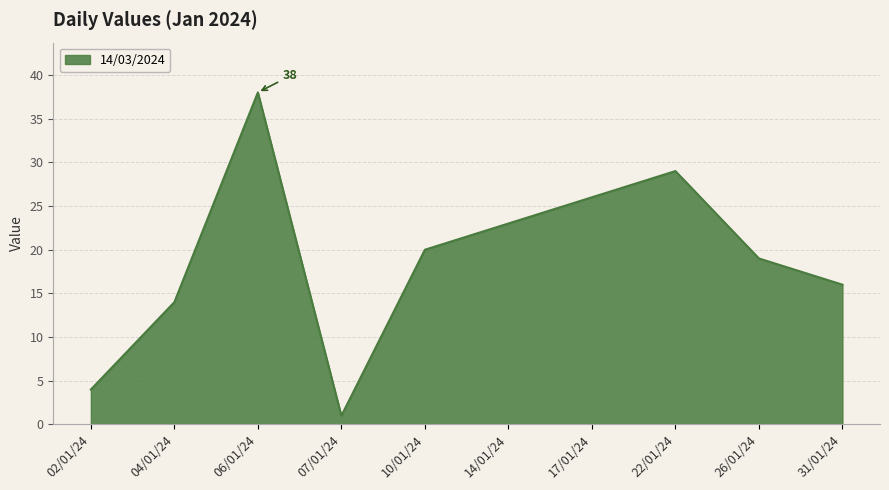

Reading right to left, what are all the values shown in this chart?

16	19	29	26	23	20	1	38	14	4